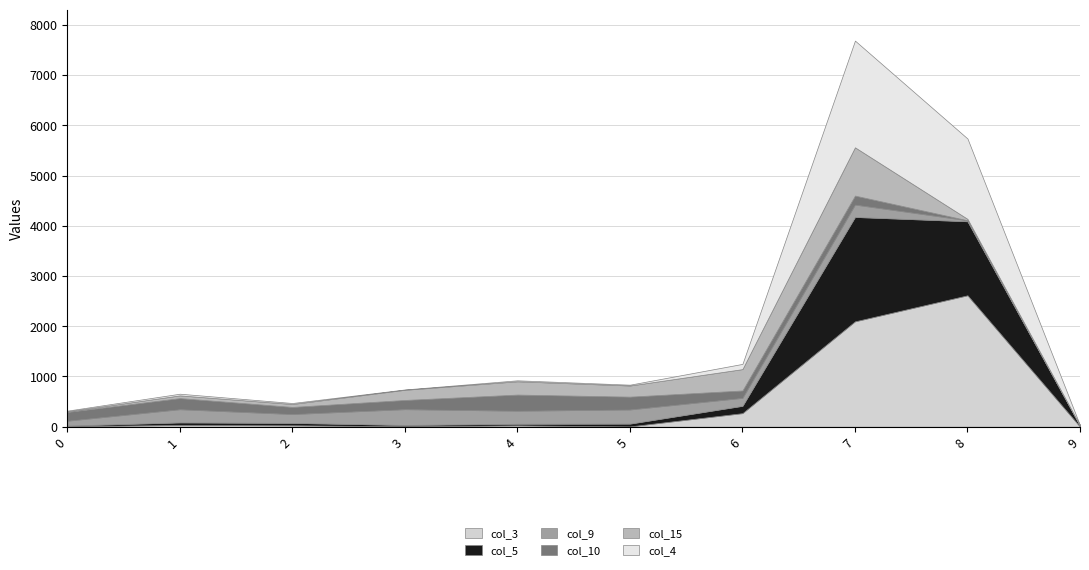

Is the value of col_5 at 4 greater than the value of col_15 at 7?

No